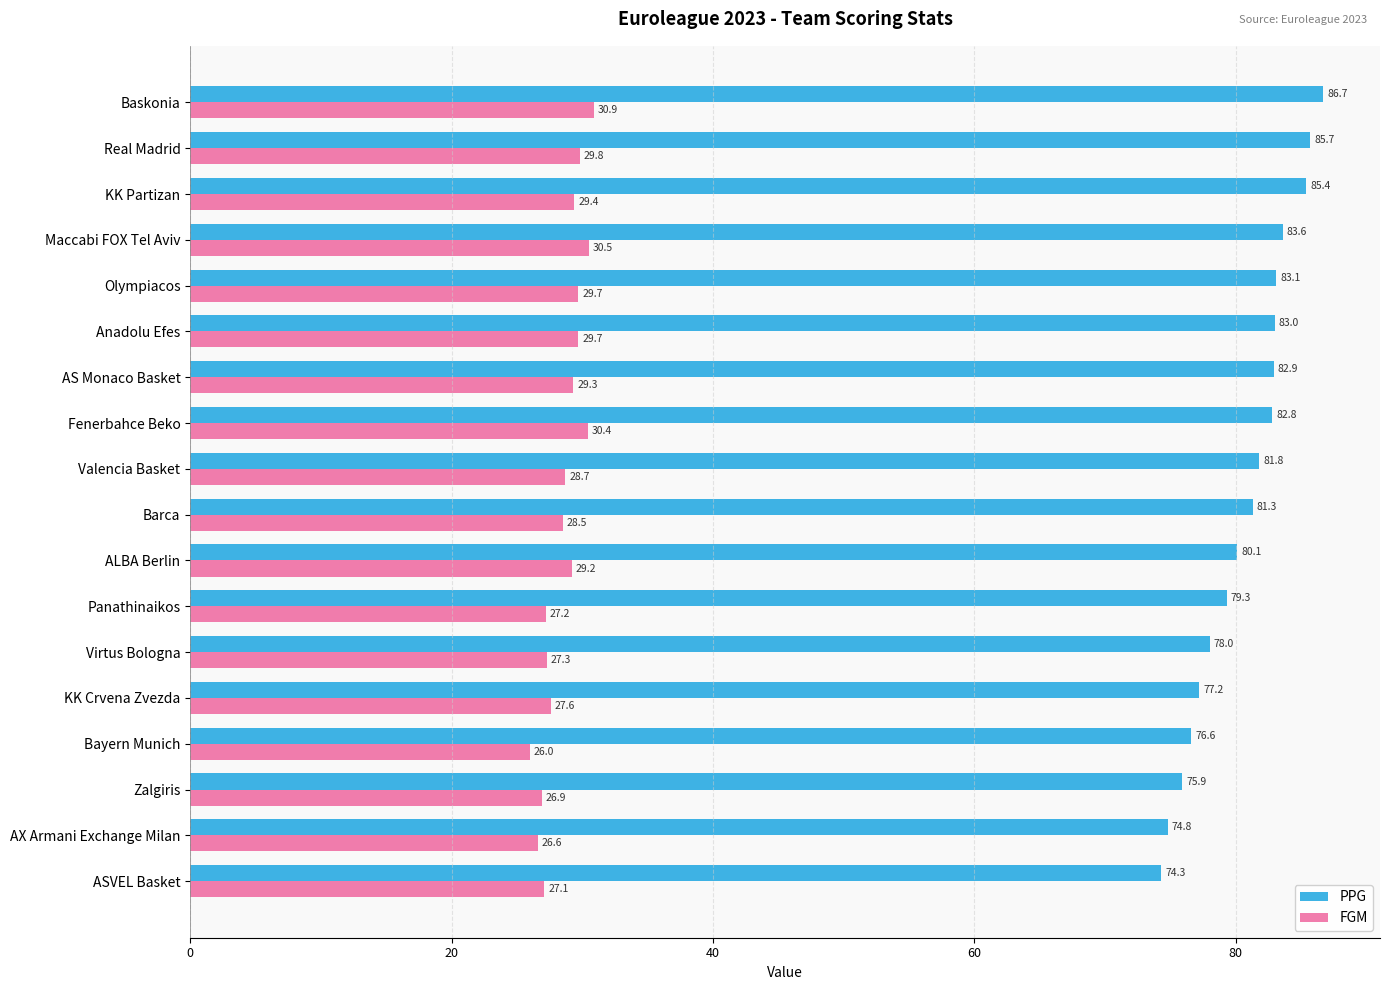

What is the difference between the maximum and minimum values in the FGM series?

4.9